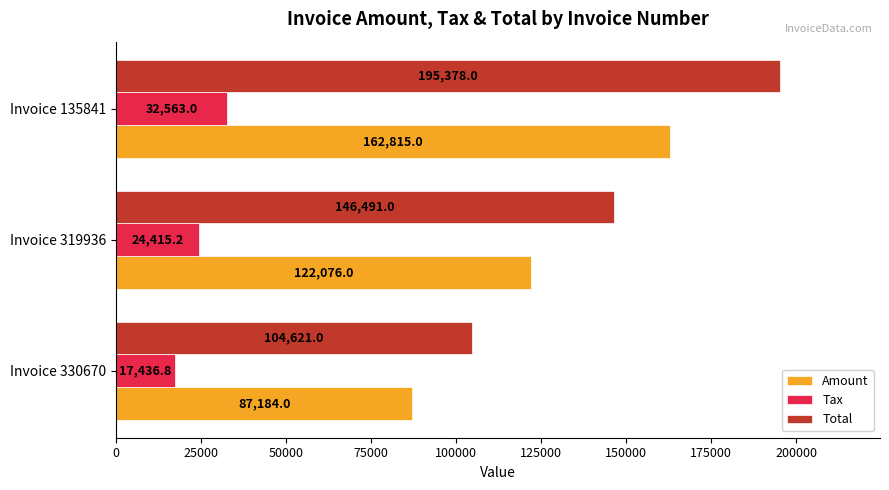

What is the difference between the maximum and second lowest values in the Total series?

48887.0